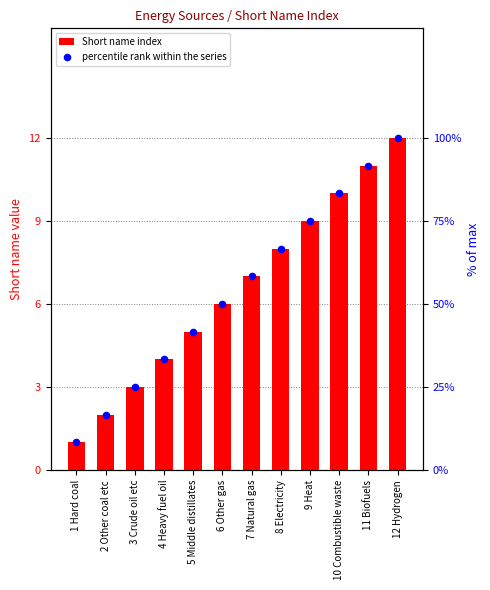

Which series has the largest total across all categories?

percentile rank within the series